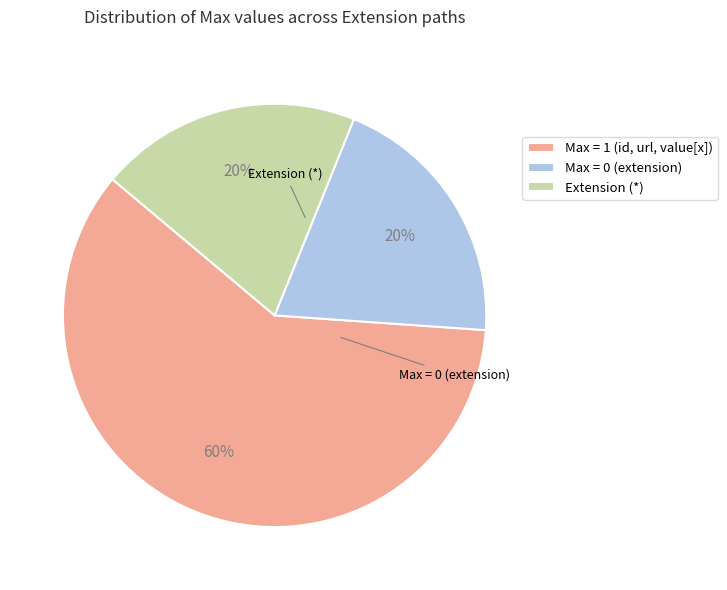

To the nearest percent, what is the difference between the largest and smallest slice percentages?

40%